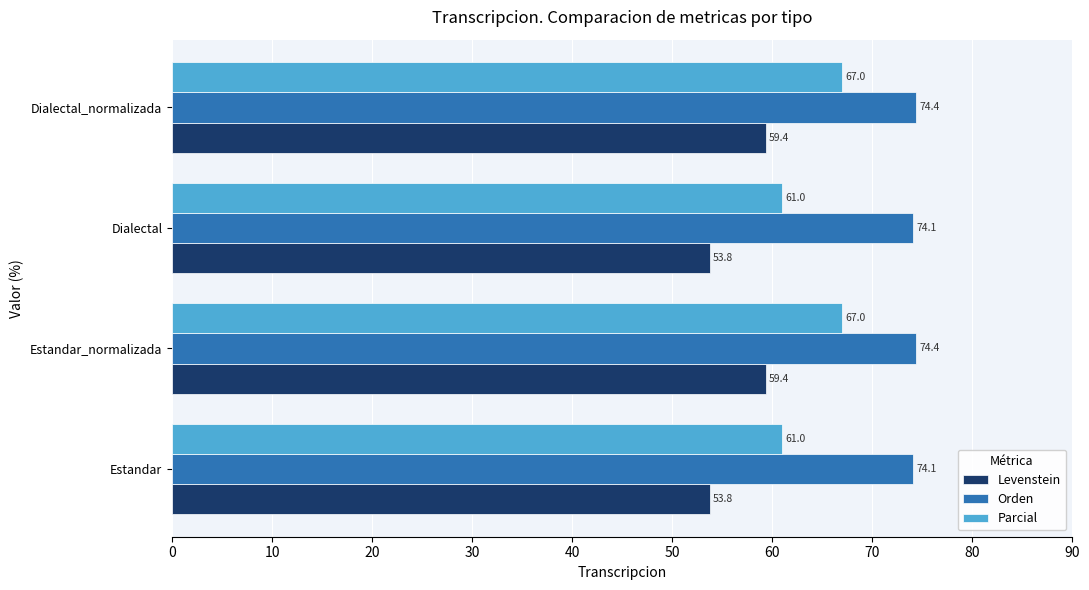

The Levenstein series shows 53.8 at Dialectal. True or false?

True